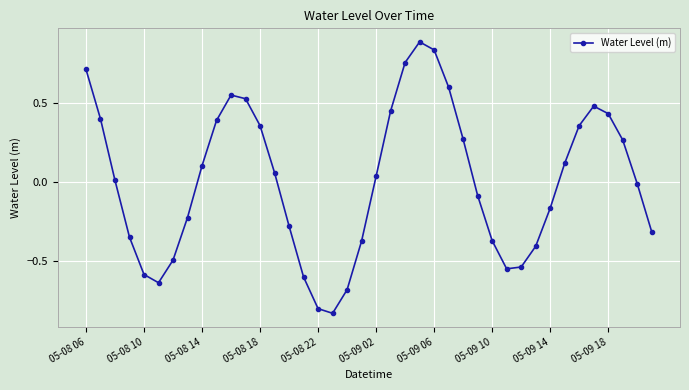

How many categories are shown in the chart?

40